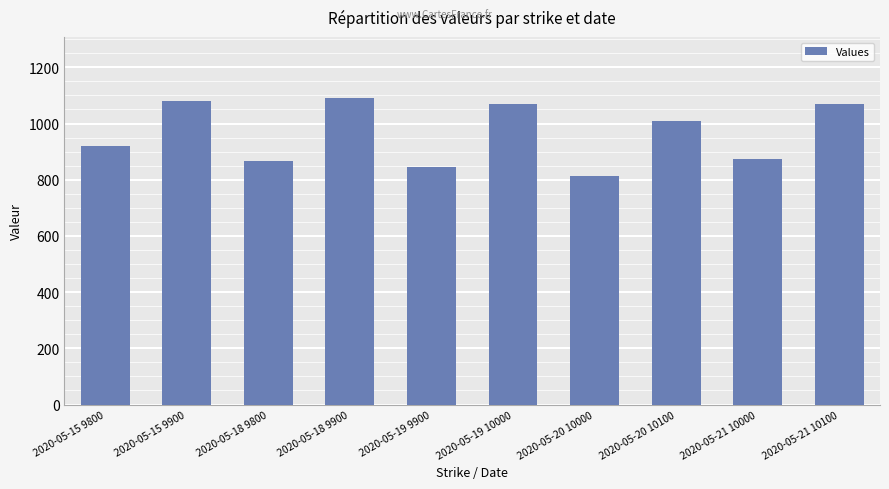

Reading left to right, extract all data points from this chart.

2020-05-15 9800=920	2020-05-15 9900=1080	2020-05-18 9800=865	2020-05-18 9900=1090	2020-05-19 9900=845	2020-05-19 10000=1070	2020-05-20 10000=815	2020-05-20 10100=1010	2020-05-21 10000=875	2020-05-21 10100=1070